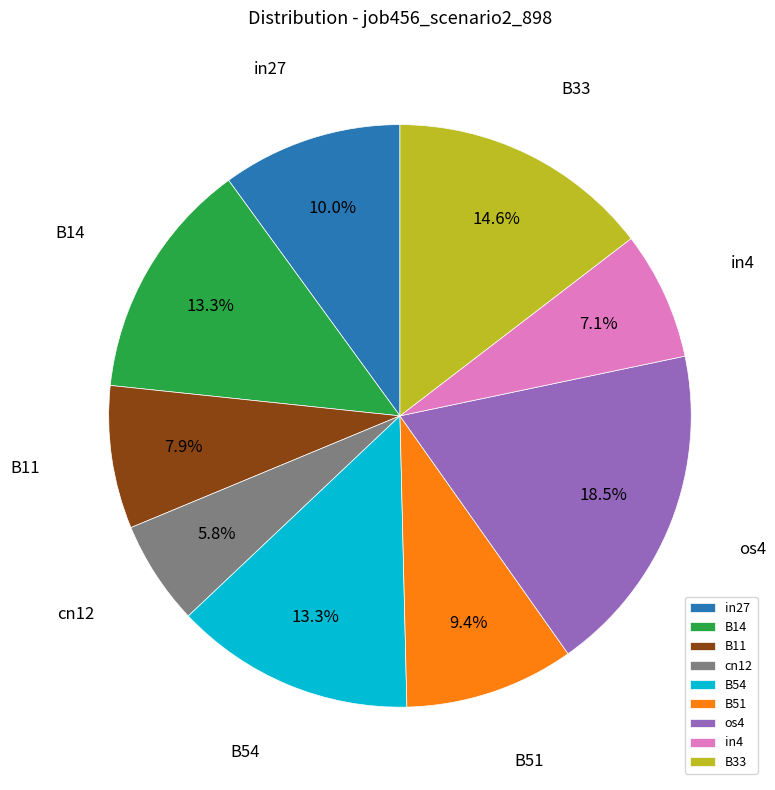

How many segments does this pie chart have?

9